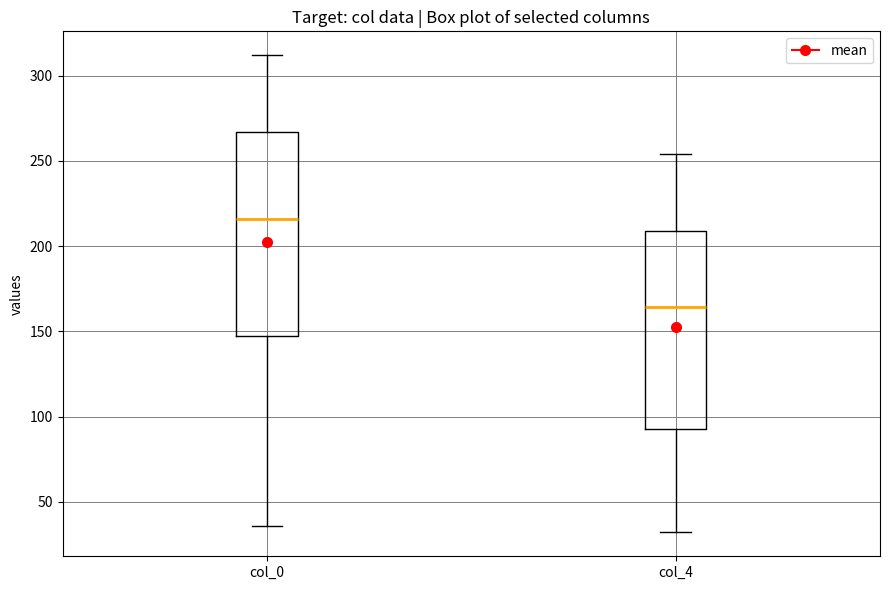

Where is the upper edge of the box for col_4 on the y-axis? The values are not printed on the chart, so give them approximately, as read against the axis.

210